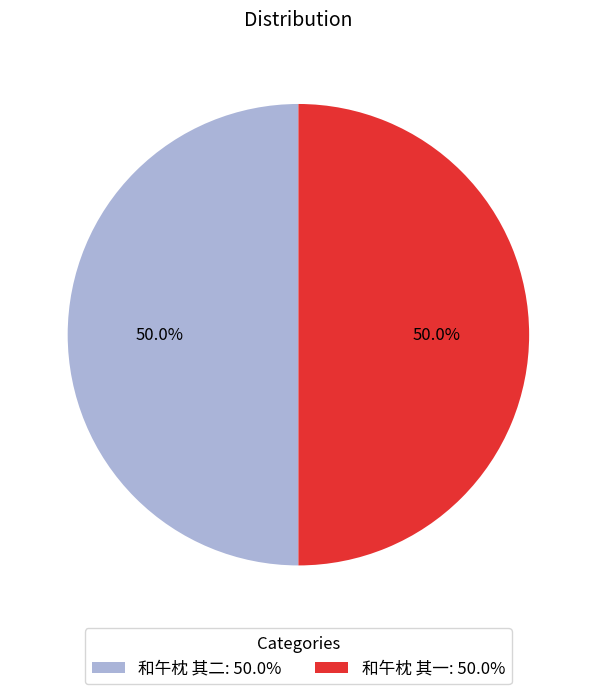

Approximately how many times larger is the value at 和午枕 其二: 50.0% compared to 和午枕 其一: 50.0%?

1.0